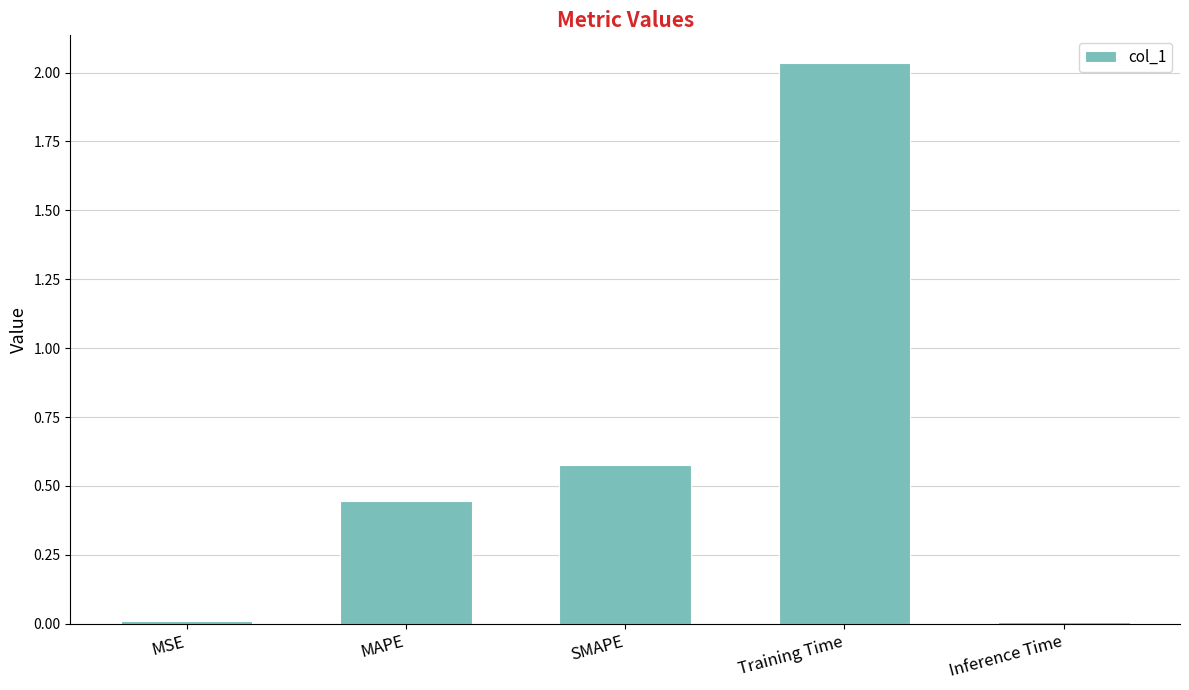

Count the number of data series in this chart.

1